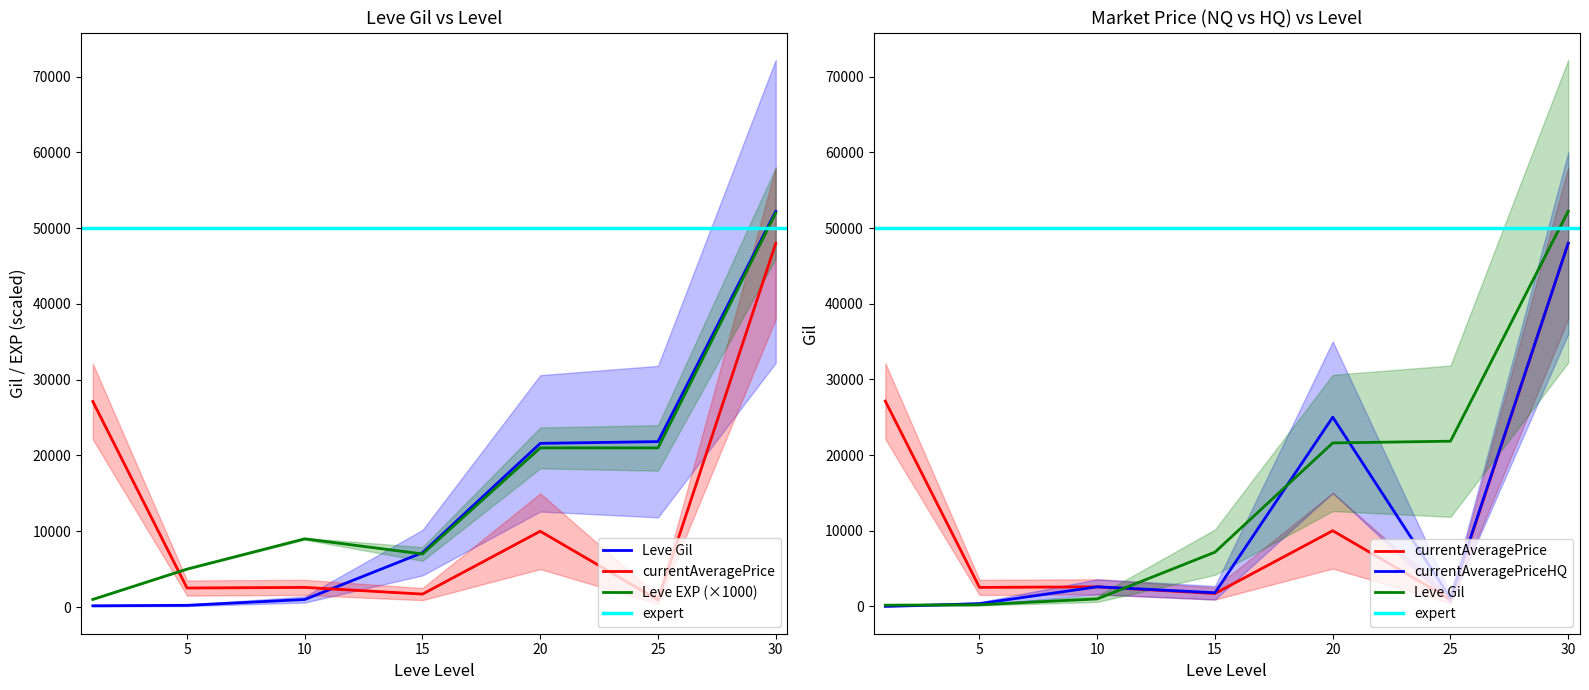

What is the difference between the maximum and minimum values in the currentAveragePrice series?

47069